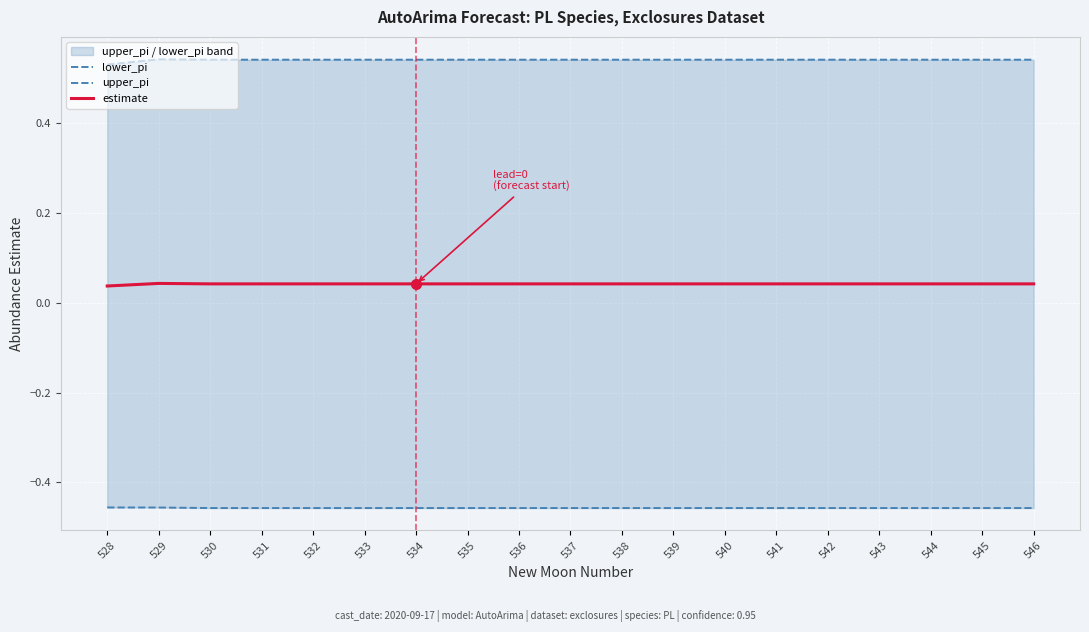

Which series changed the most between 528 and 532?

upper_pi